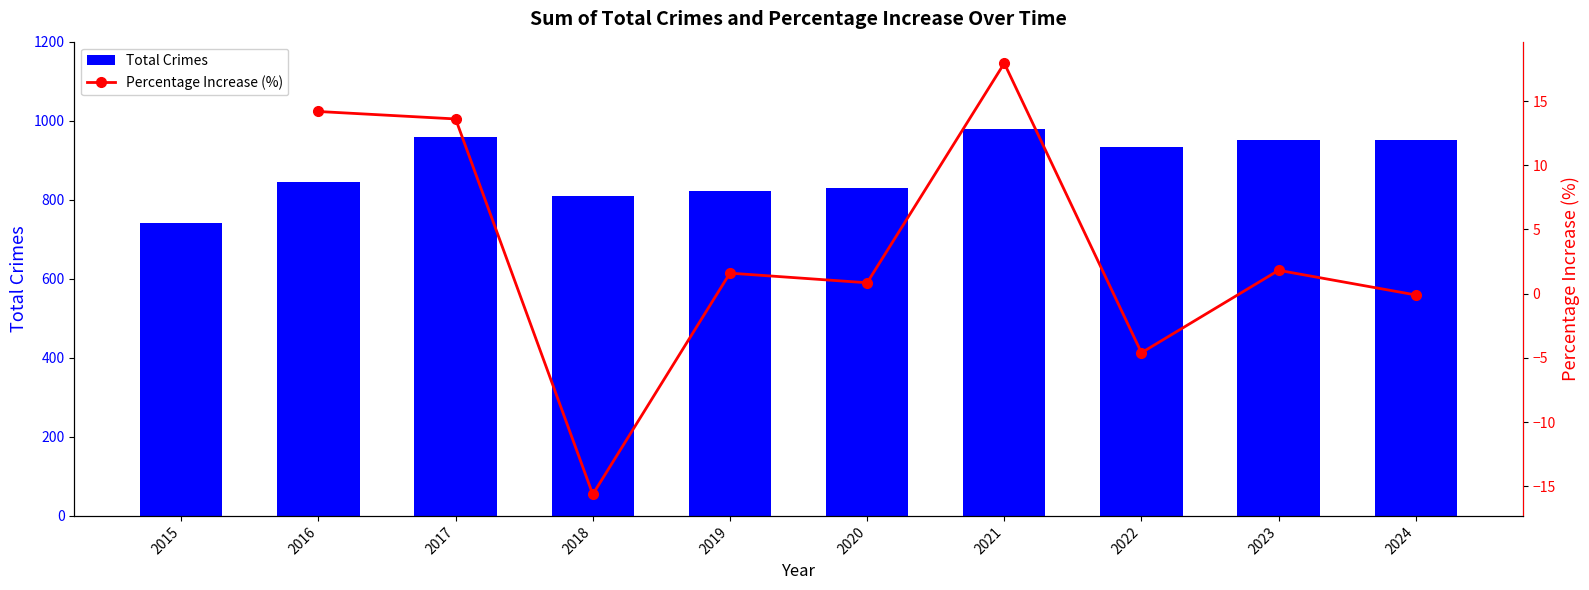

The Total Crimes series shows 1466.2 at 2021. True or false?

False